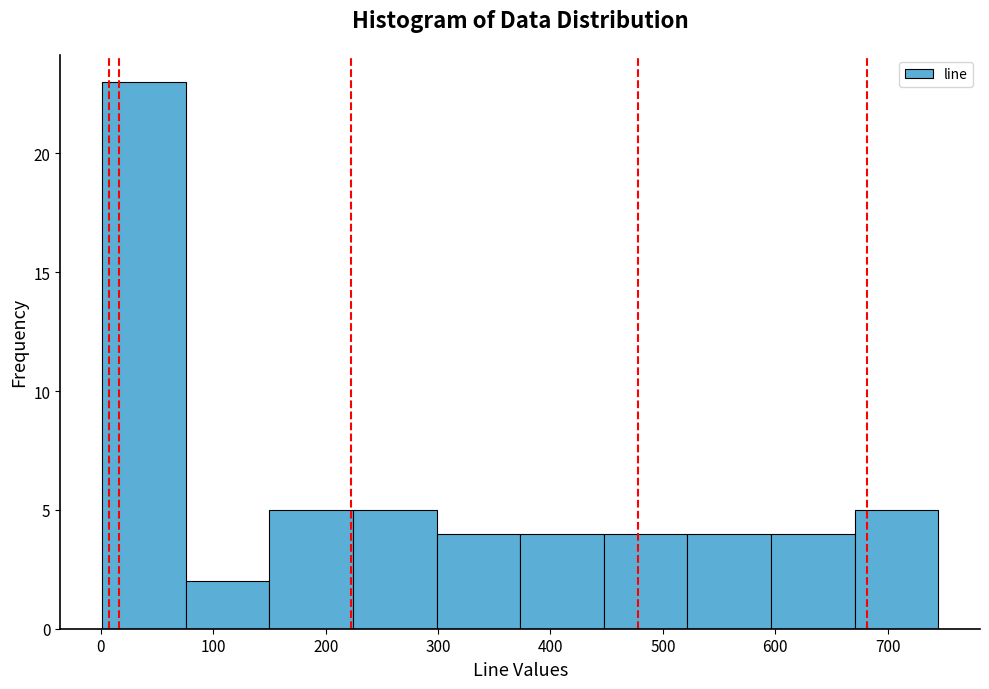

How tall is the bar that spans 600 to 670 on the x-axis? Neither the bar edges nor the heights are printed on the chart, so give them approximately, as read against the axes.

4